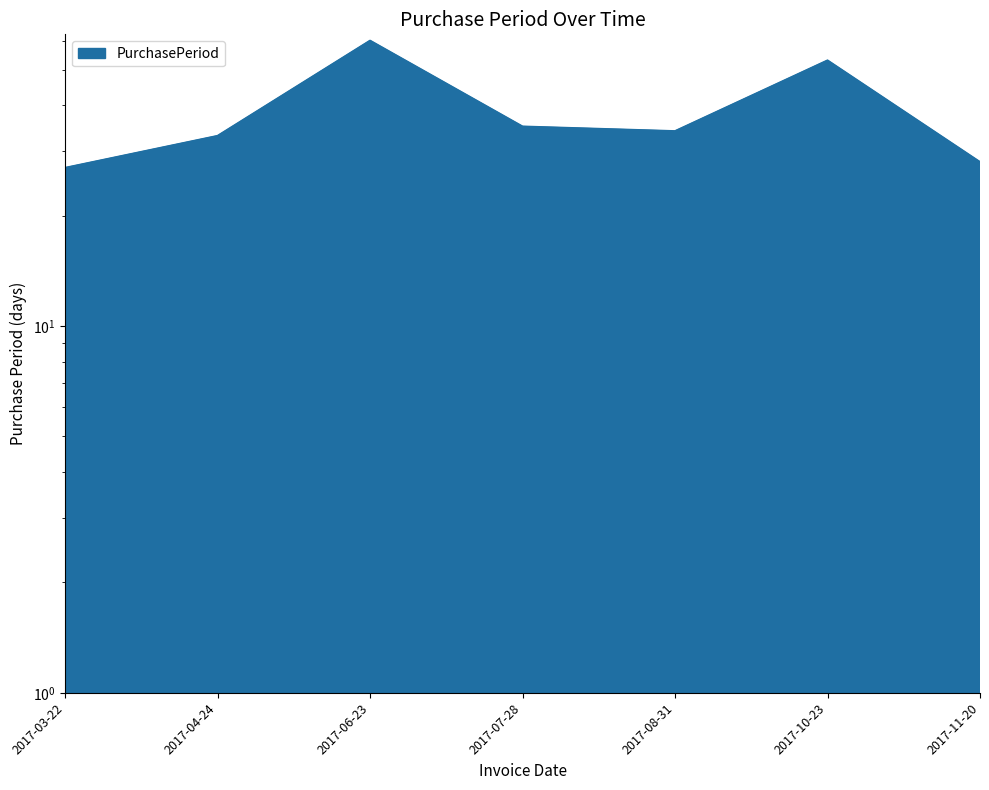

Where is the first local maximum?

2017-06-23